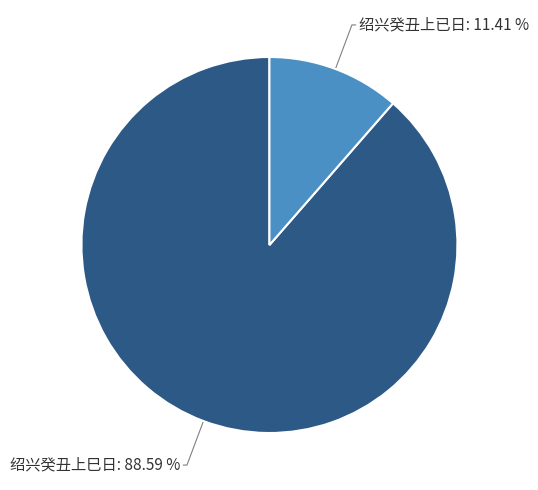

Does any single category account for the majority?

Yes